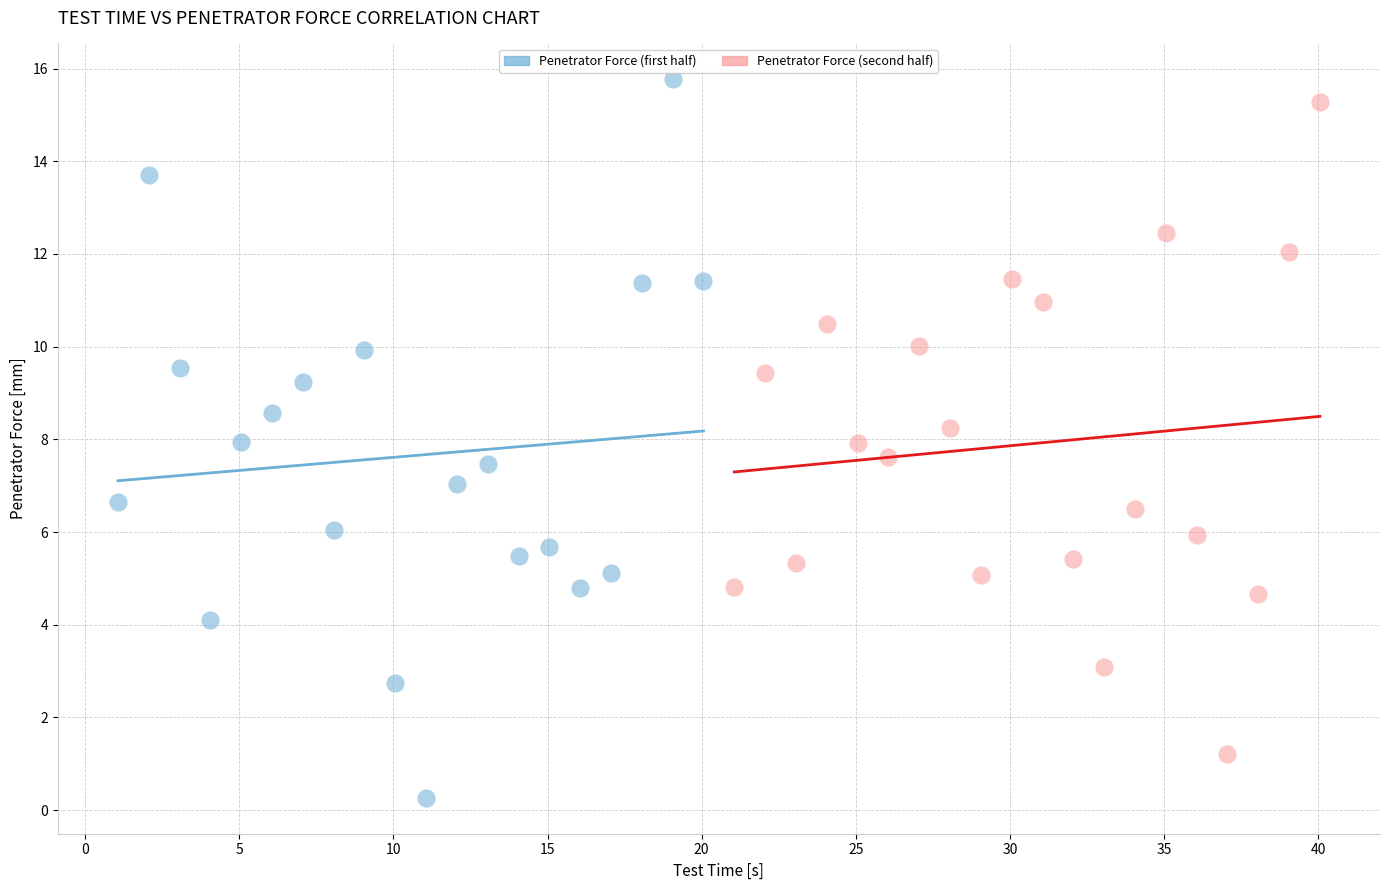

Which series has the largest Y range (max minus min)?

Penetrator Force (first half)